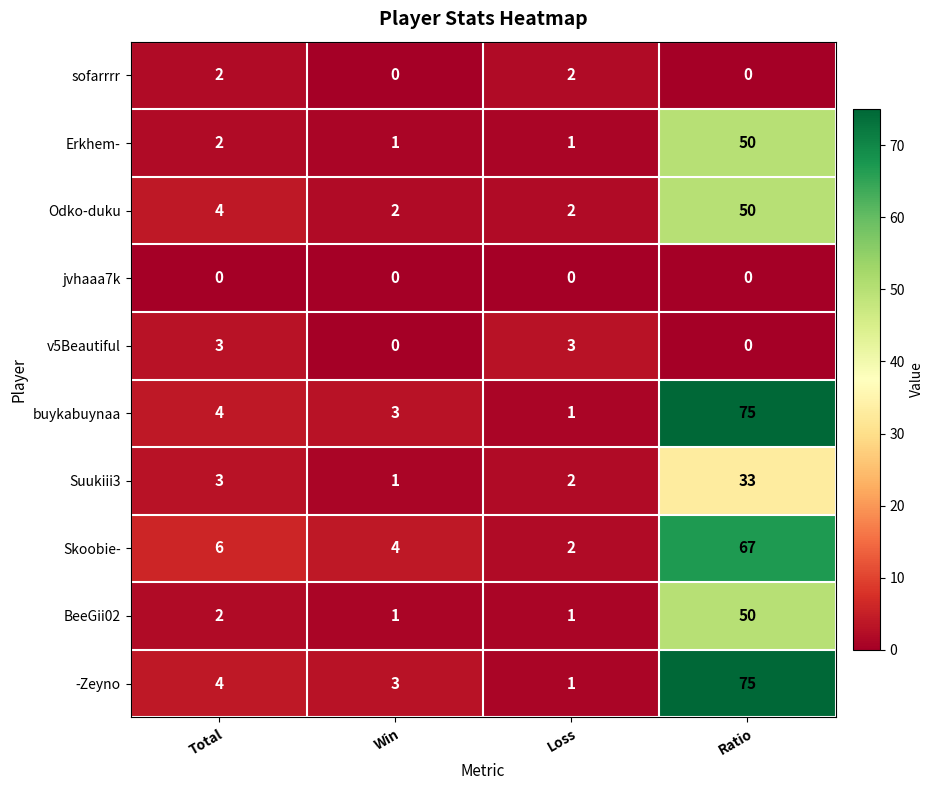

How many data points does each series have?

4